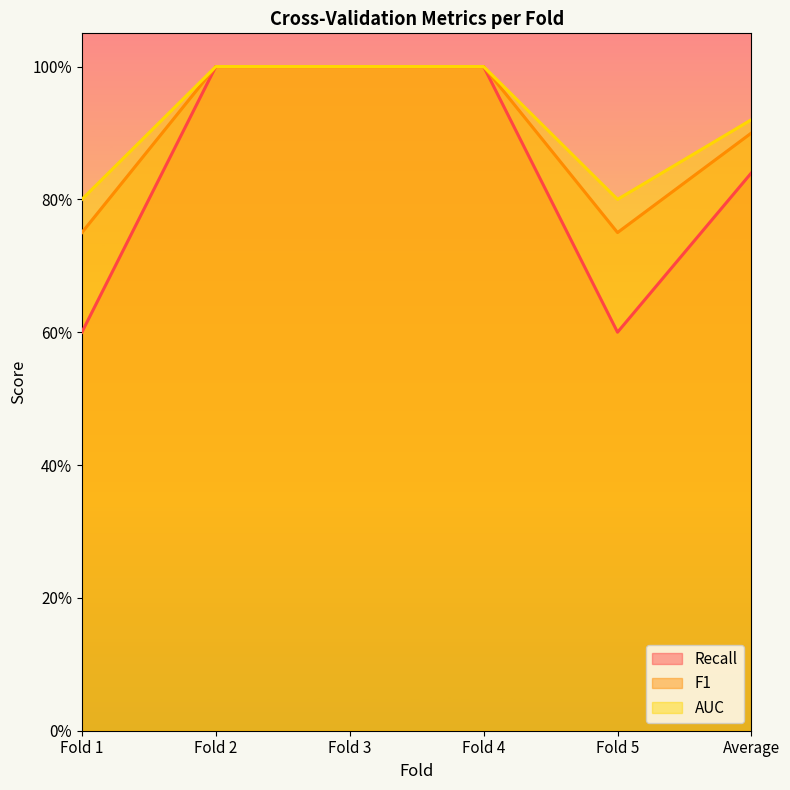

At which category does F1 reach its first local valley?

Fold 5